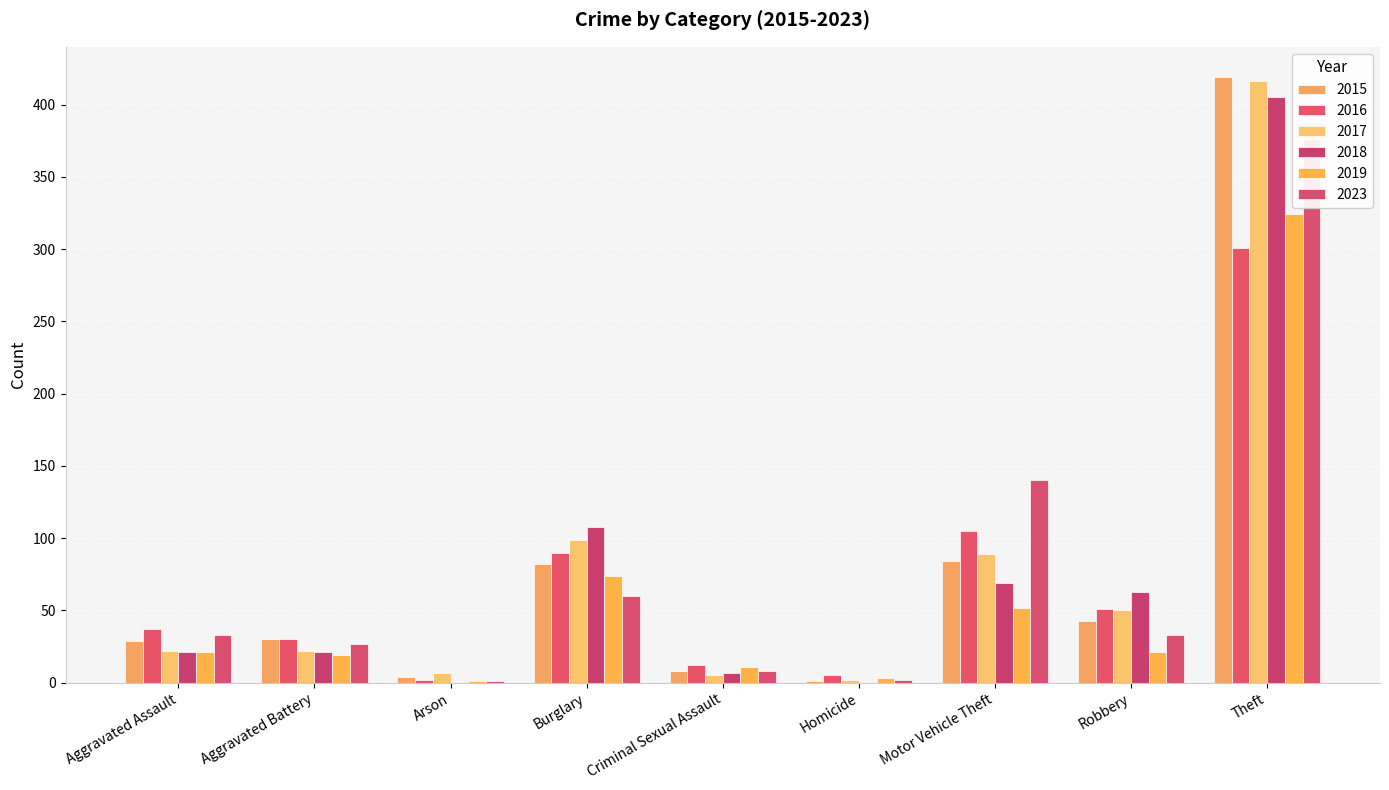

Which series has the largest total across all categories?

2017